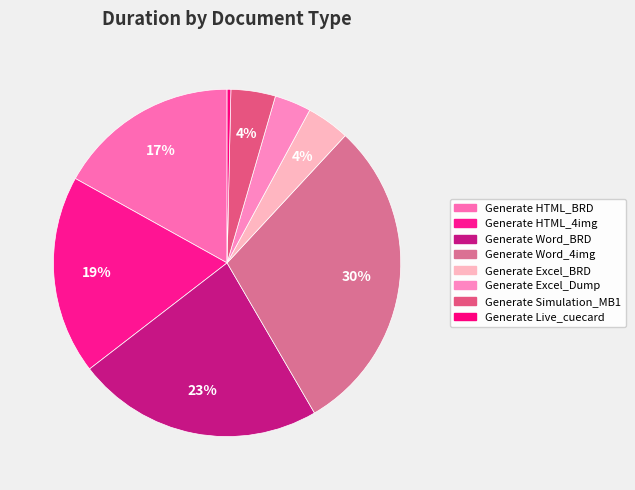

Is it true that Generate HTML_BRD is 17% of the pie?

True